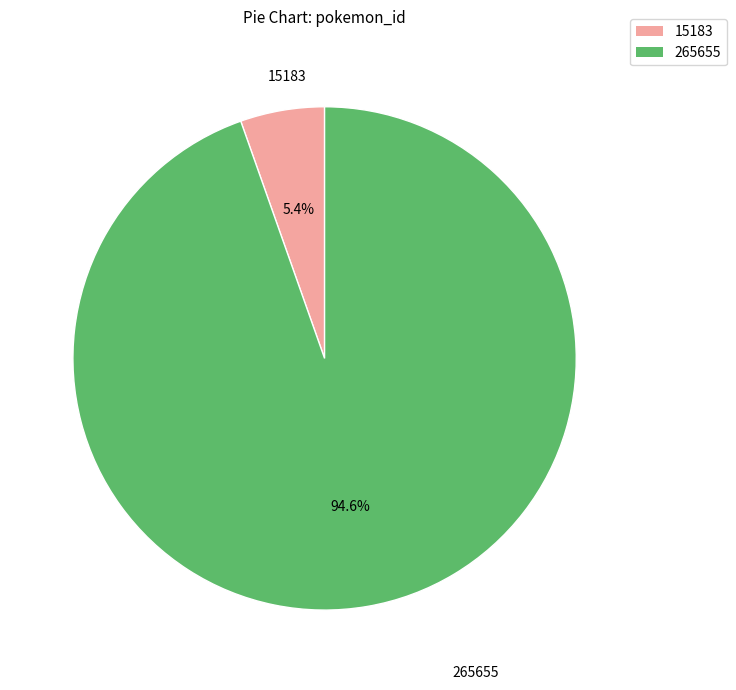

To the nearest percent, what is the combined percentage of 265655 and 15183?

100%